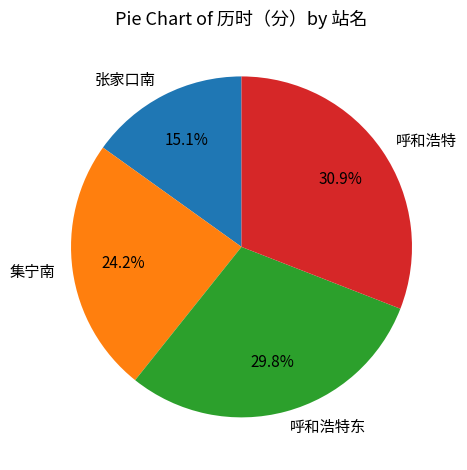

To the nearest percent, what percentage of the pie is 呼和浩特?

31%